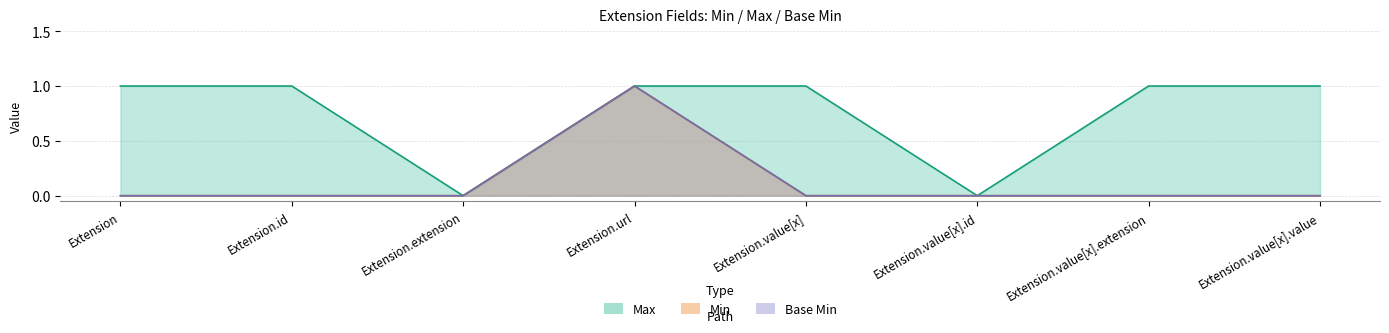

At how many categories does at least one series exceed 0?

6